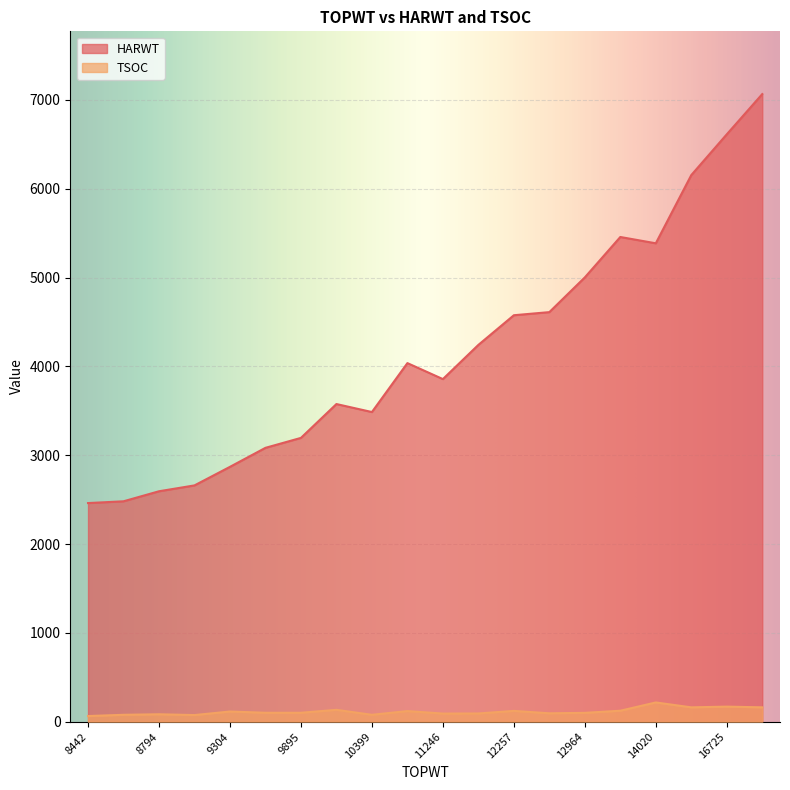

True or false: HARWT and TSOC intersect in this chart.

False